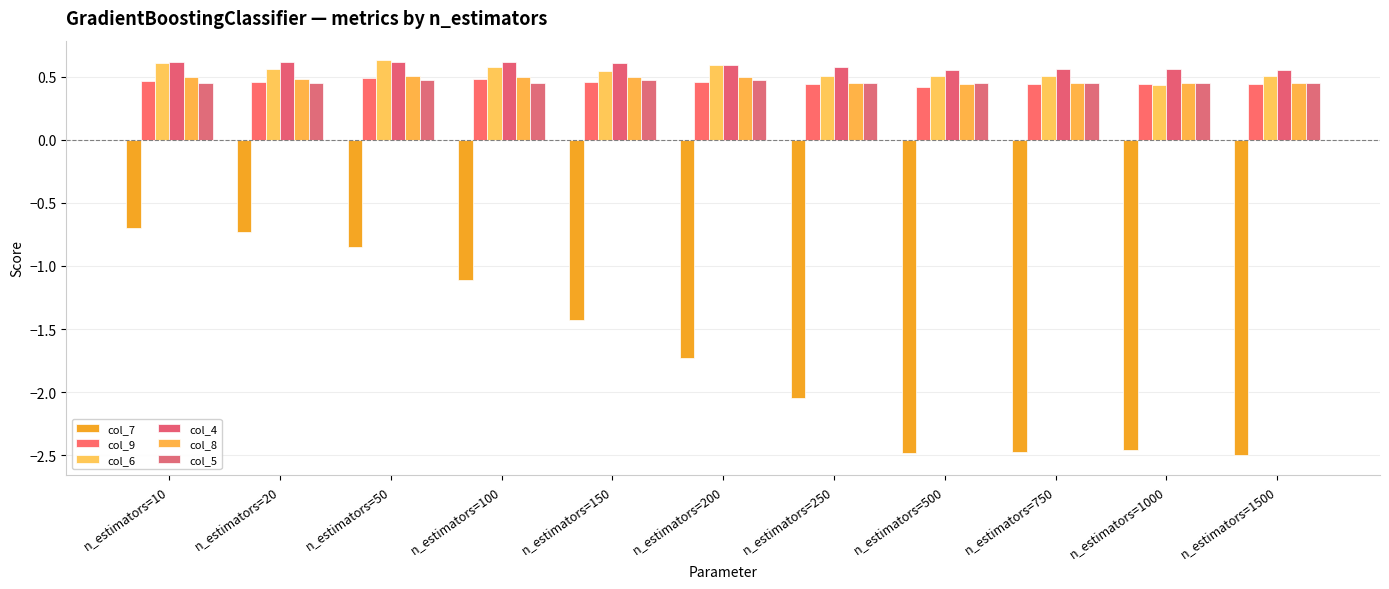

What is the value of the col_8 bar at the 3rd from the left?

0.5